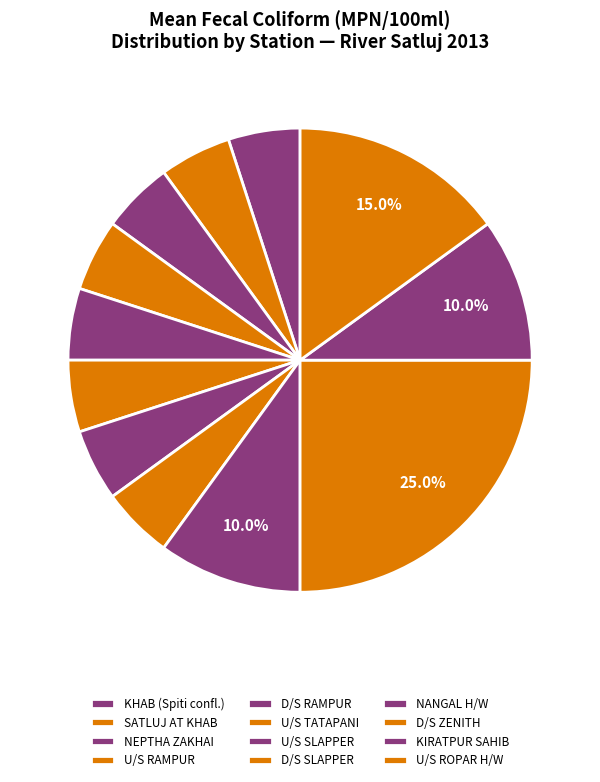

Count the number of slices in the pie.

12